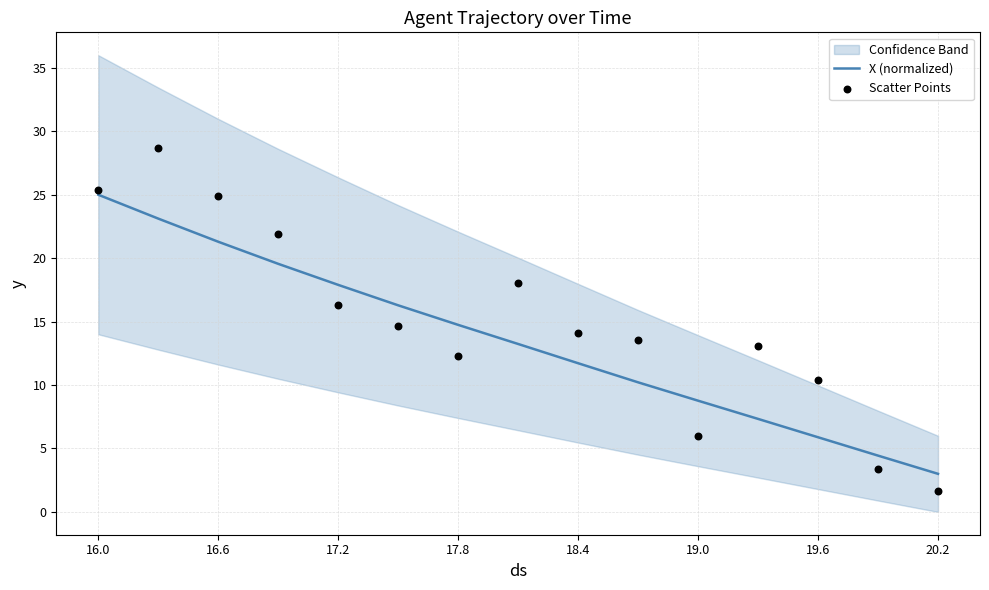

Which series has the largest Y range (max minus min)?

Scatter Points